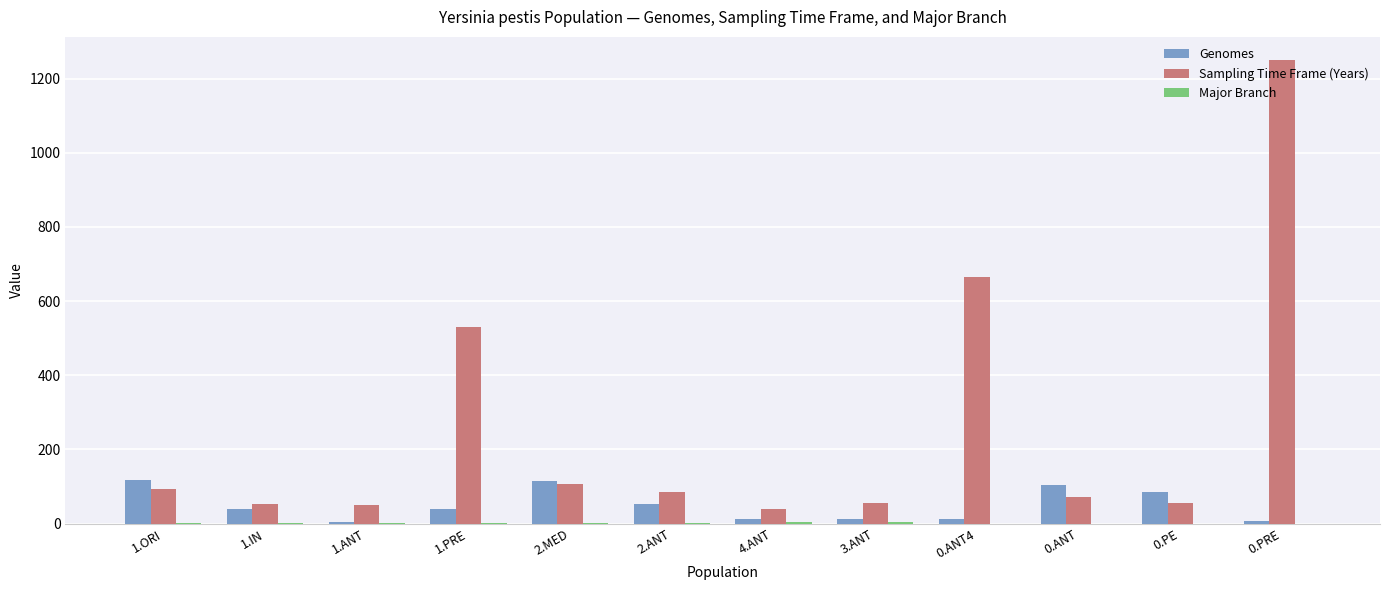

At which label does Sampling Time Frame (Years) reach its peak?

0.PRE